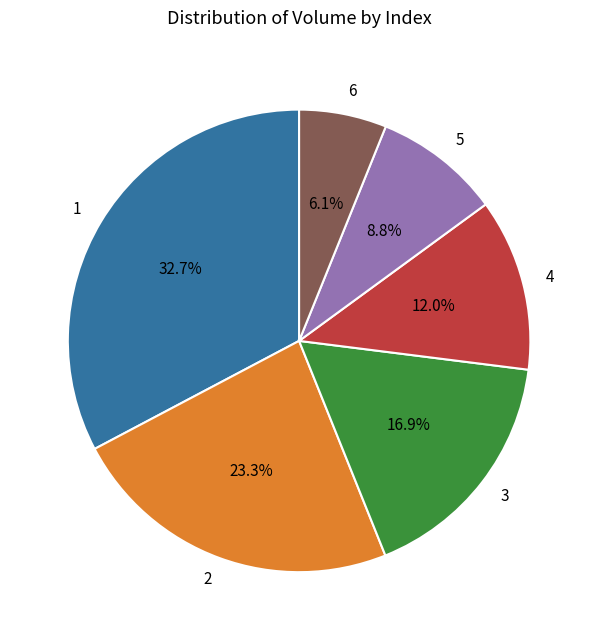

How many segments does this pie chart have?

6